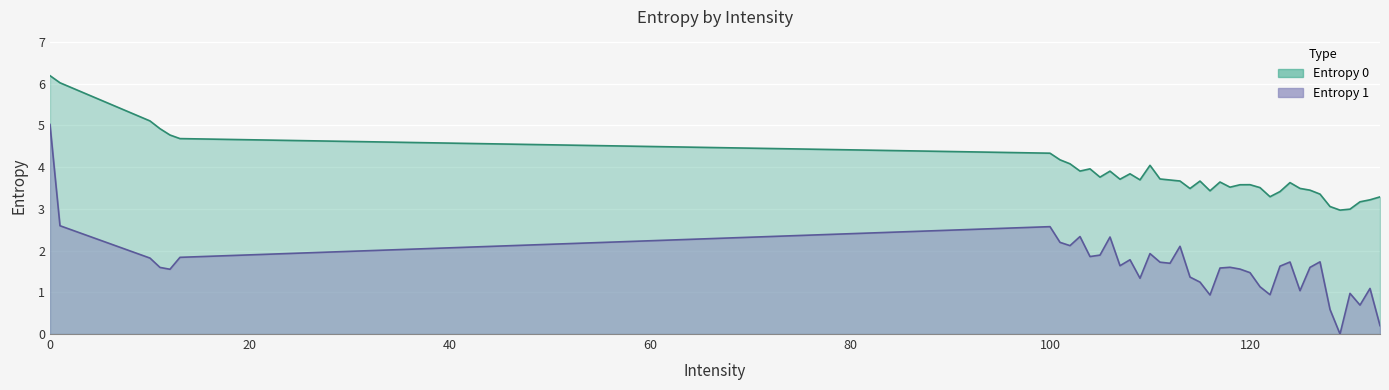

Where is Entropy 0 nearest to the value 4?

104